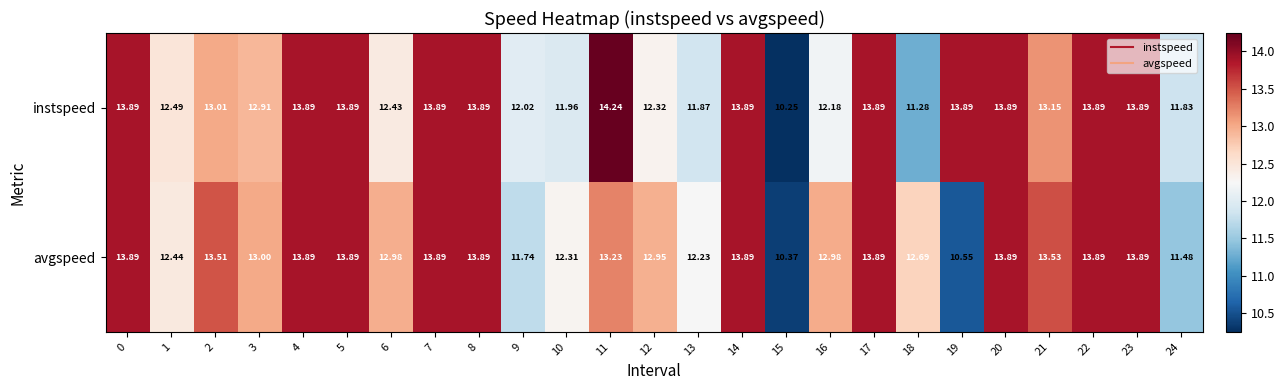

Which series changed the most between 7 and 13?

instspeed